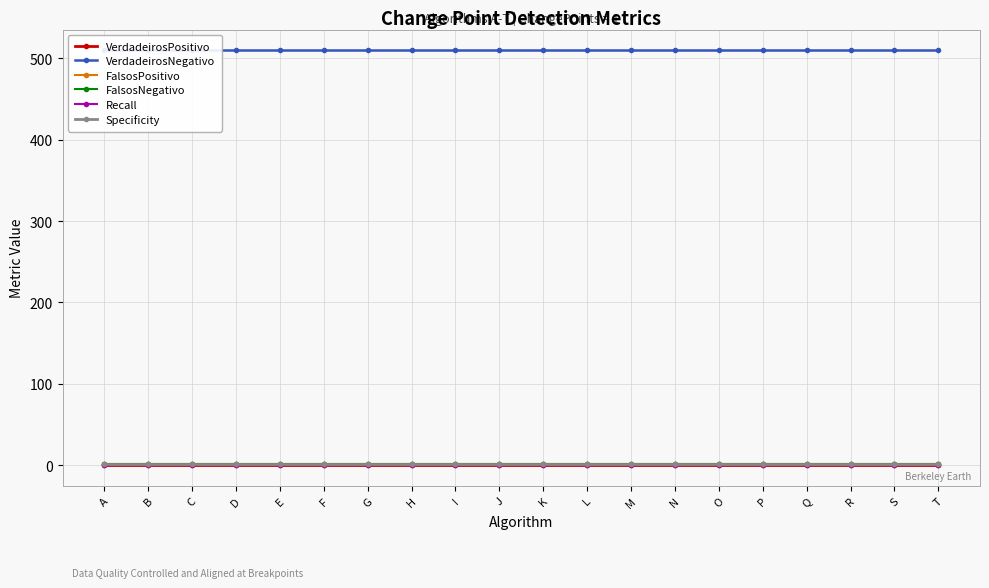

True or false: Recall has more than 2 points higher than both neighbors.

False